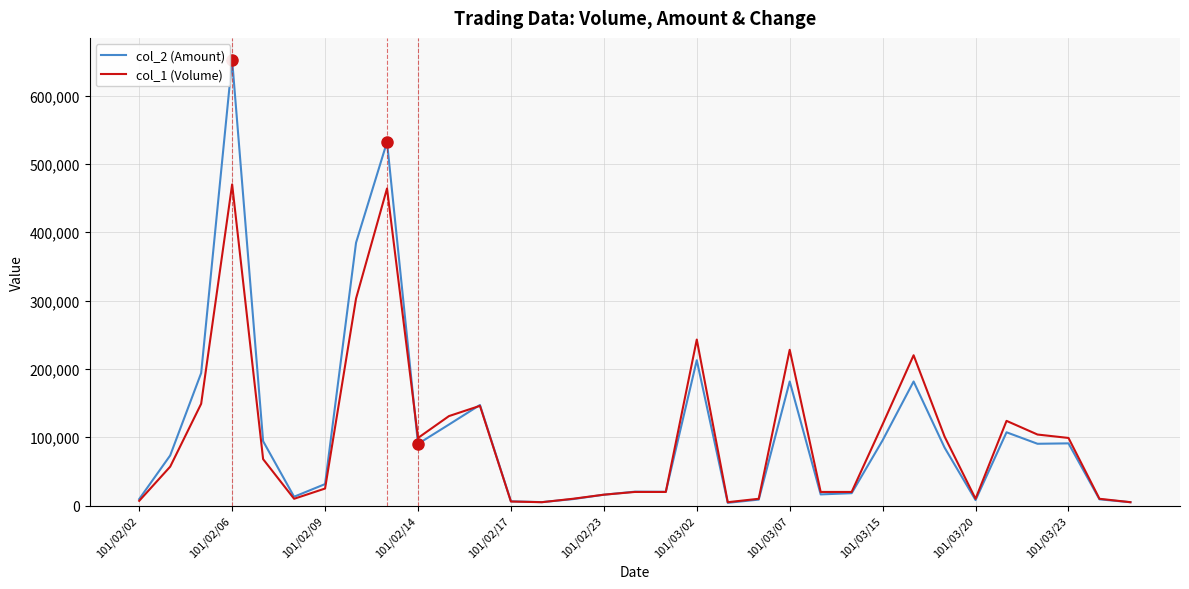

Rank the series by their maximum value, from highest to lowest.

col_2 (Amount), col_1 (Volume)